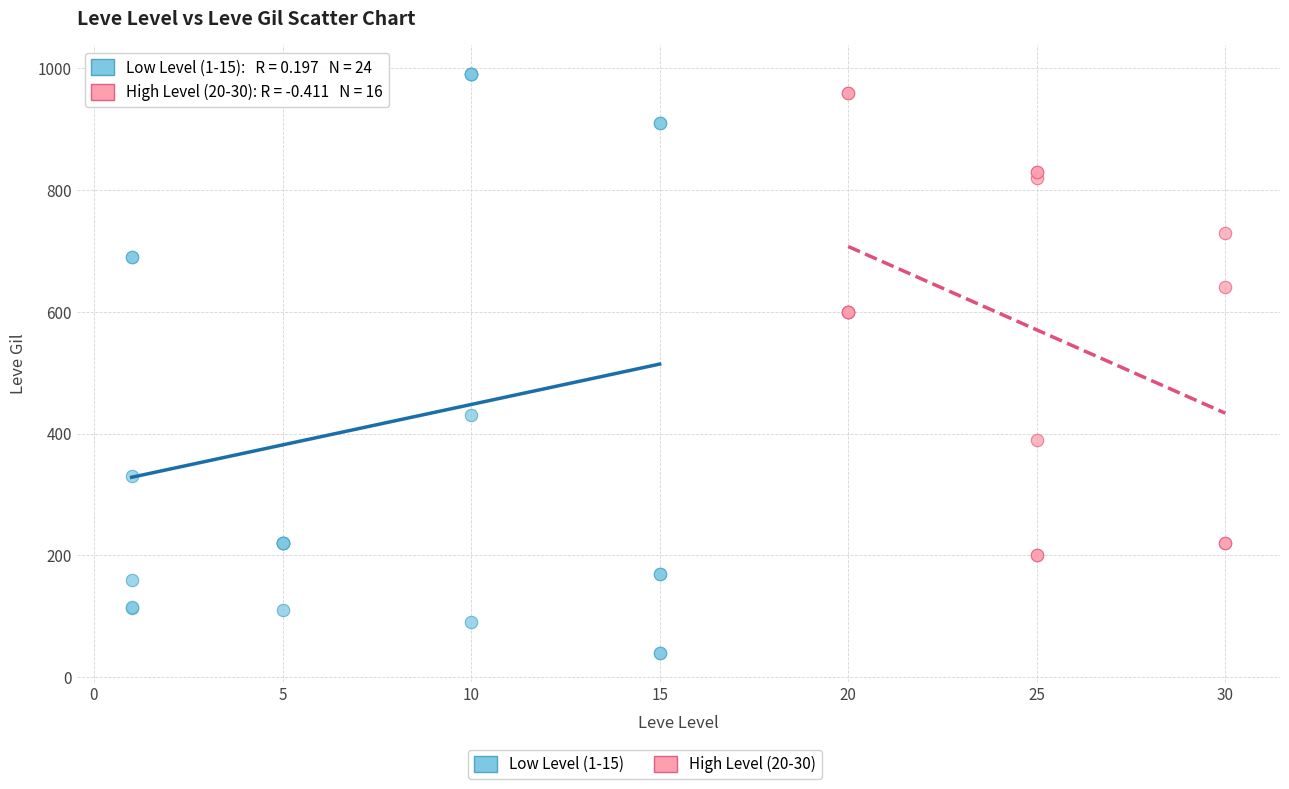

Which series reaches the minimum Y coordinate?

Low Level (1-15)